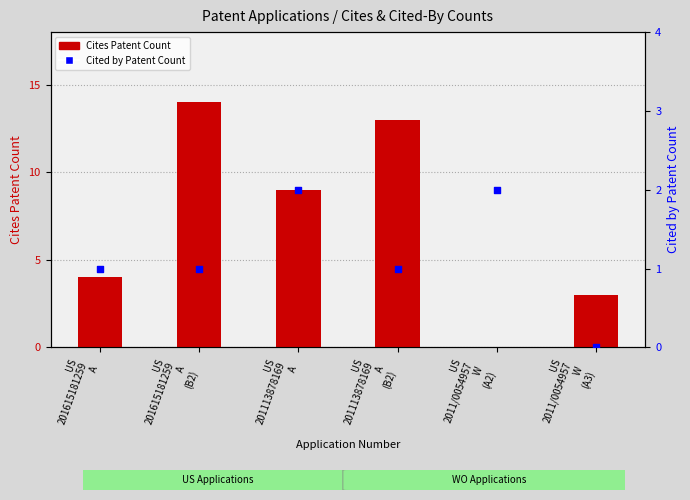

At which category is the sum across all series the highest?

US
201615181259
A
(B2)